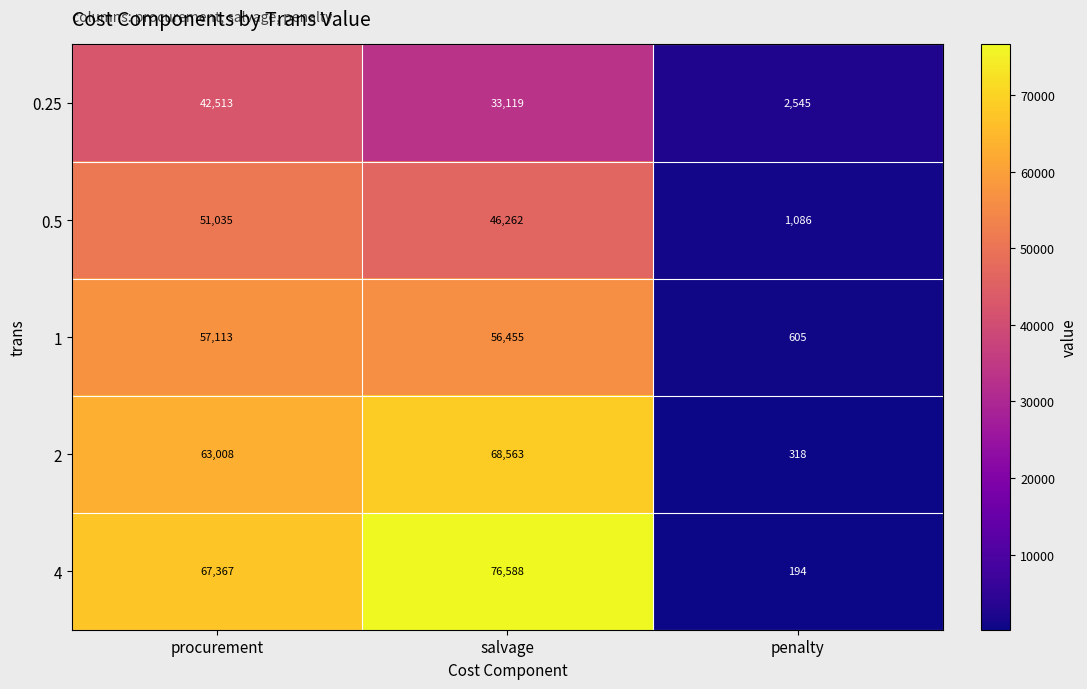

True or false: 2 has a value of 63008 at procurement.

True